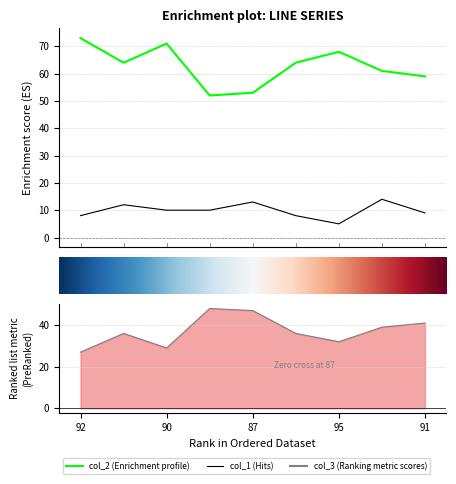

Which category has the lowest value in the col_3 series?

92